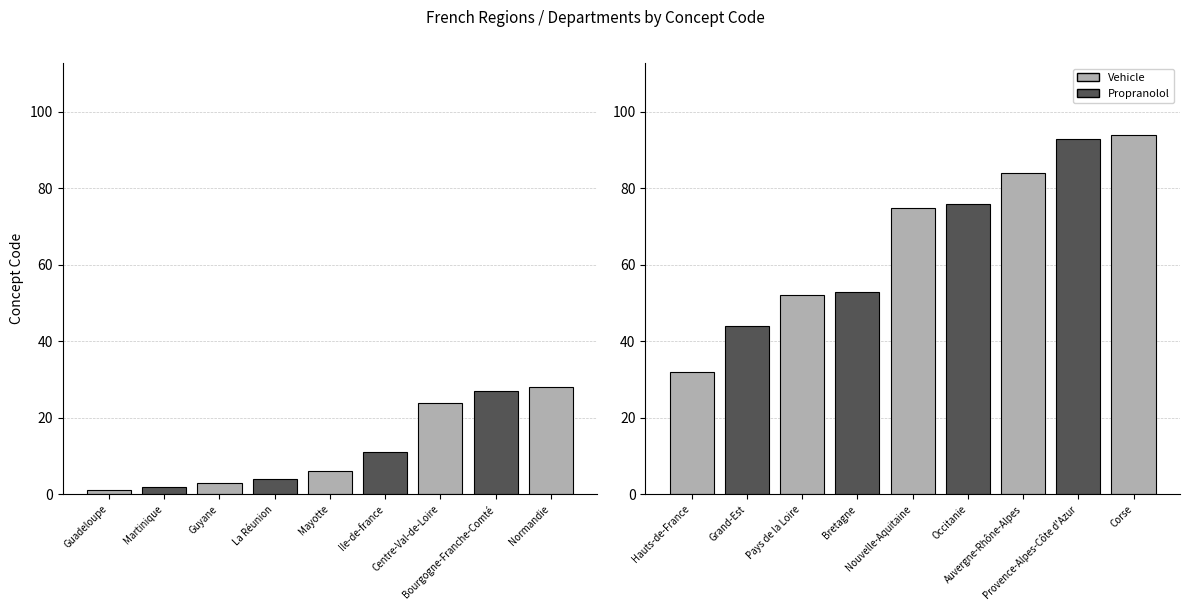

What is the ratio of the value at Mayotte to the value at Hauts-de-France?

0.2